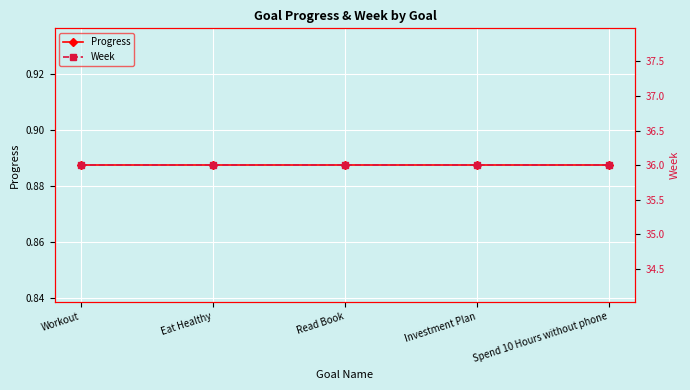

At which category is the sum across all series the highest?

Workout